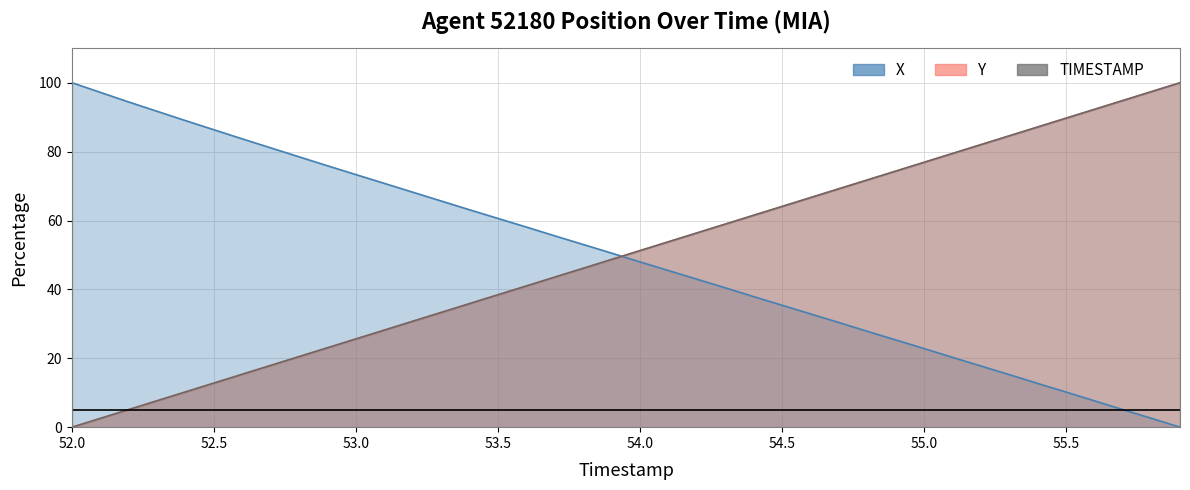

What is the difference between the second highest and second lowest values in the Y series?

94.9